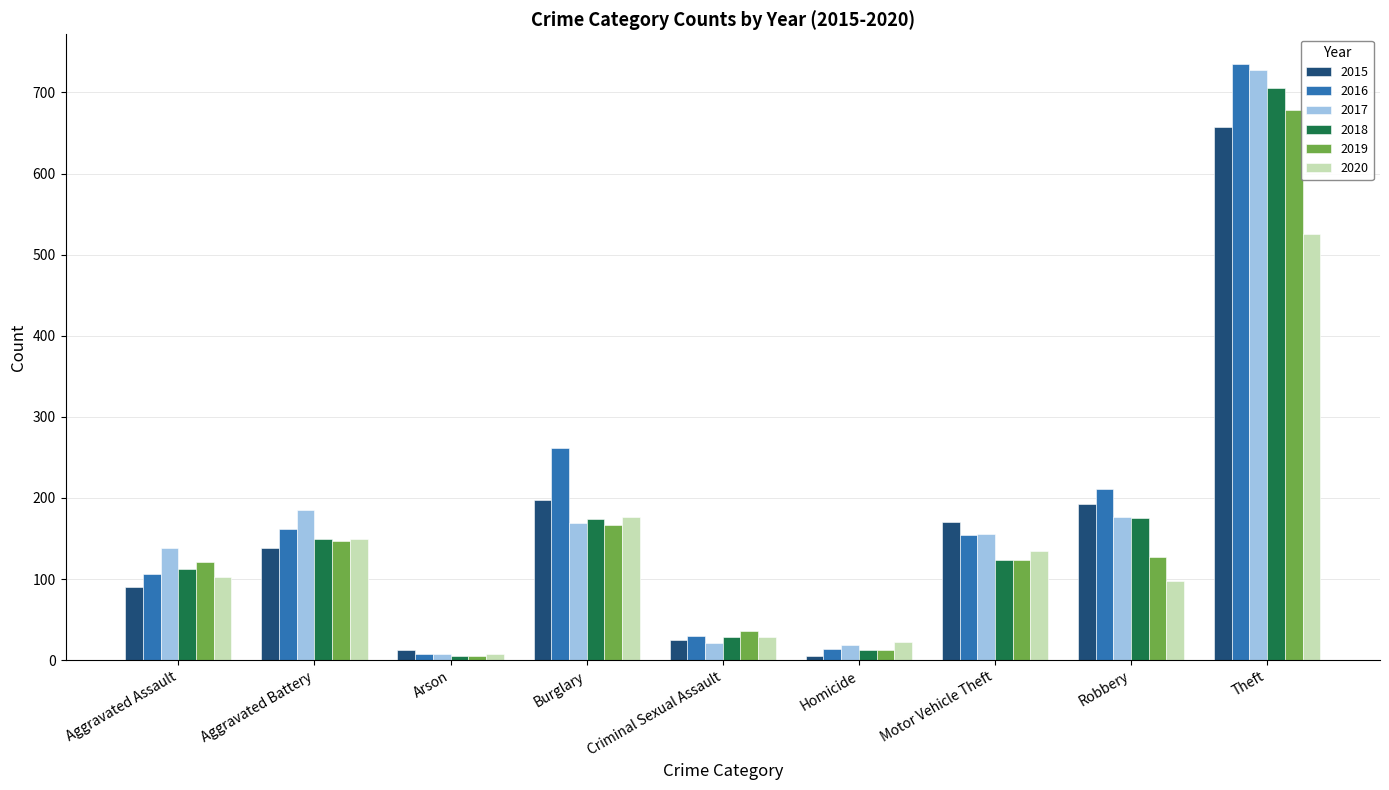

The value of 2016 at Aggravated Assault is 106. True or false?

True